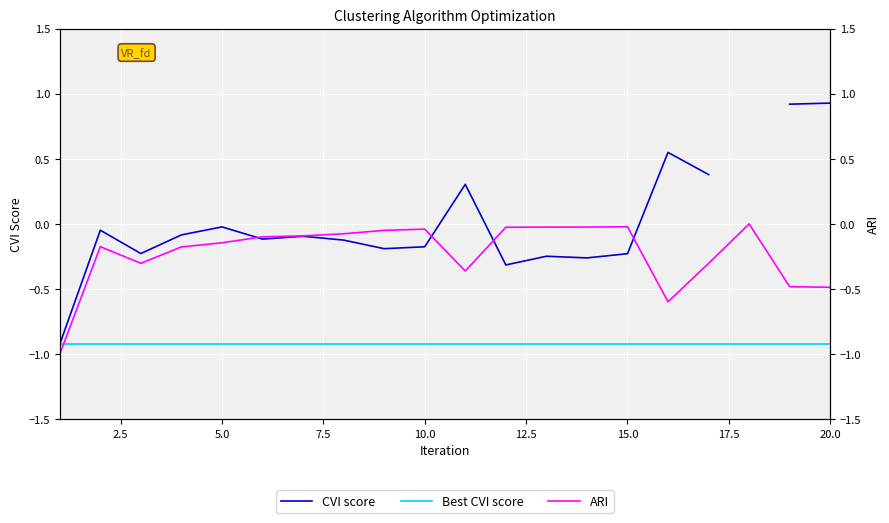

Is the value of Best CVI score at 17 greater than the value of ARI at 19?

No